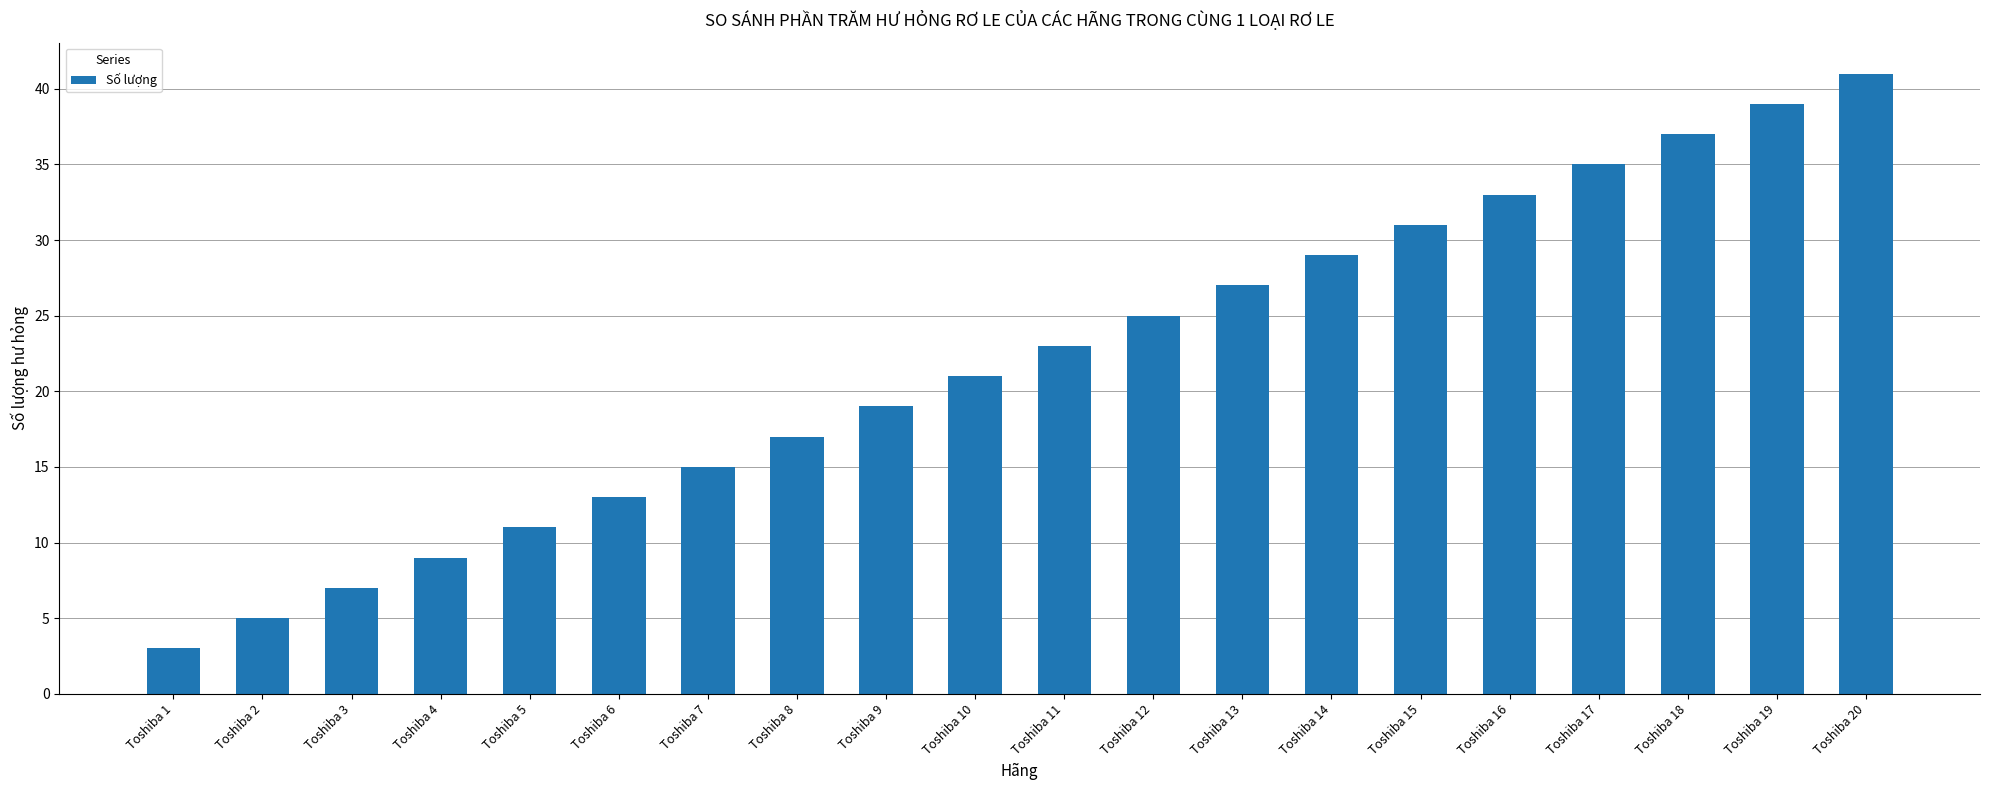

How many data points are less than 23?

10